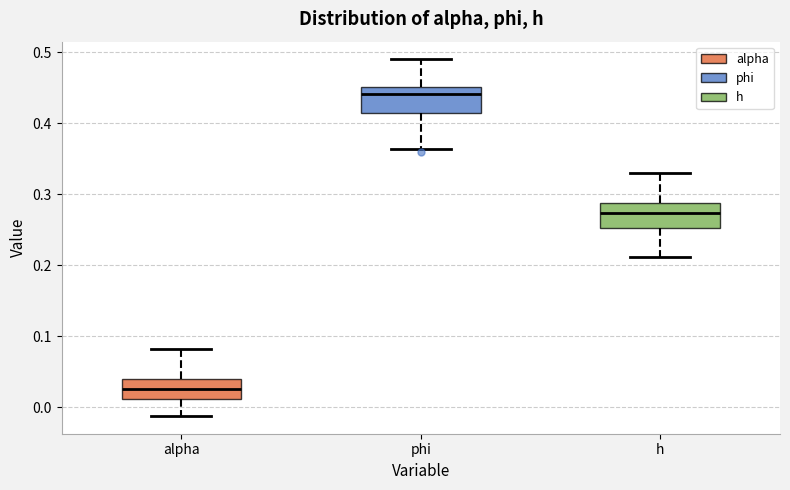

Where is the upper edge of the box for alpha on the y-axis? The values are not printed on the chart, so give them approximately, as read against the axis.

0.04